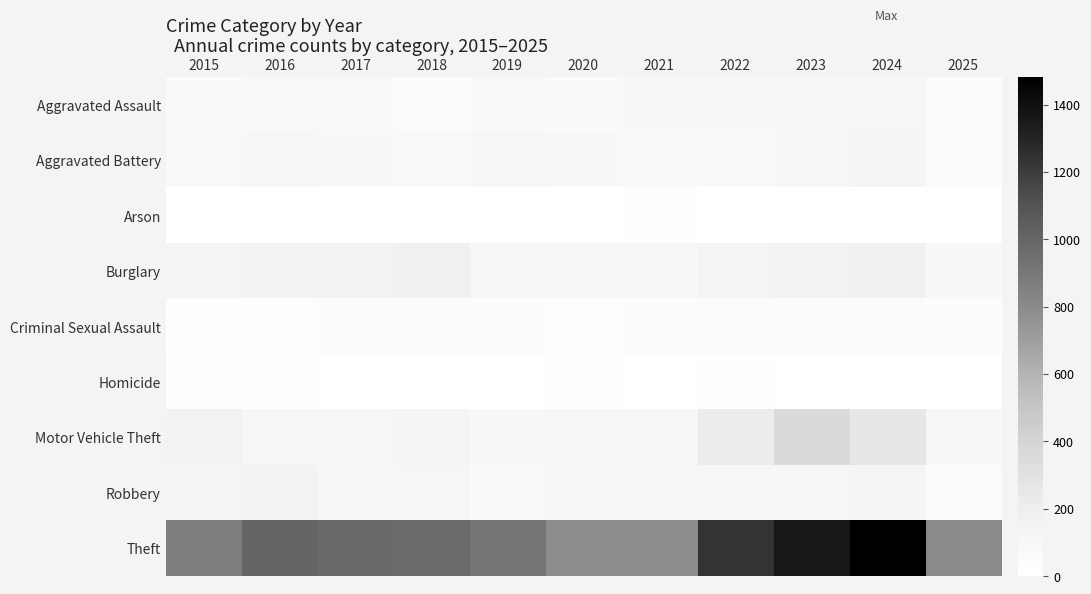

Count the number of data series in this chart.

9